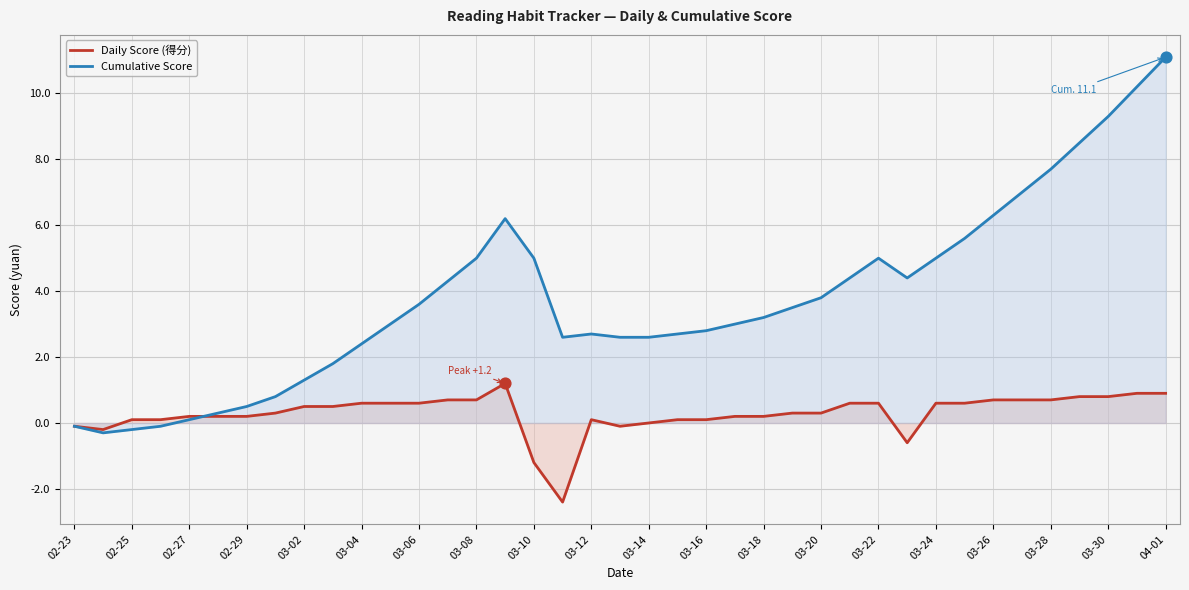

What is the total value across all series at 03-18?

3.4